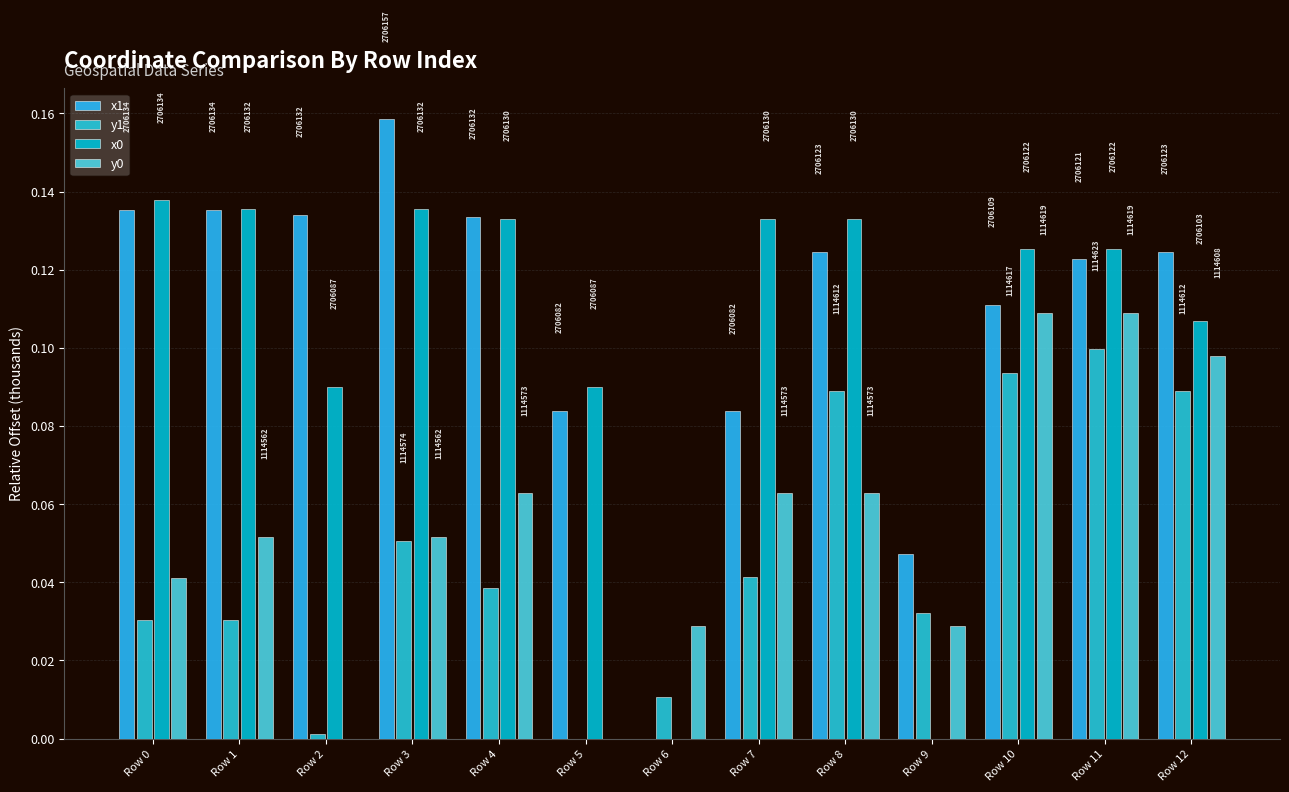

How many groups of bars are there?

13